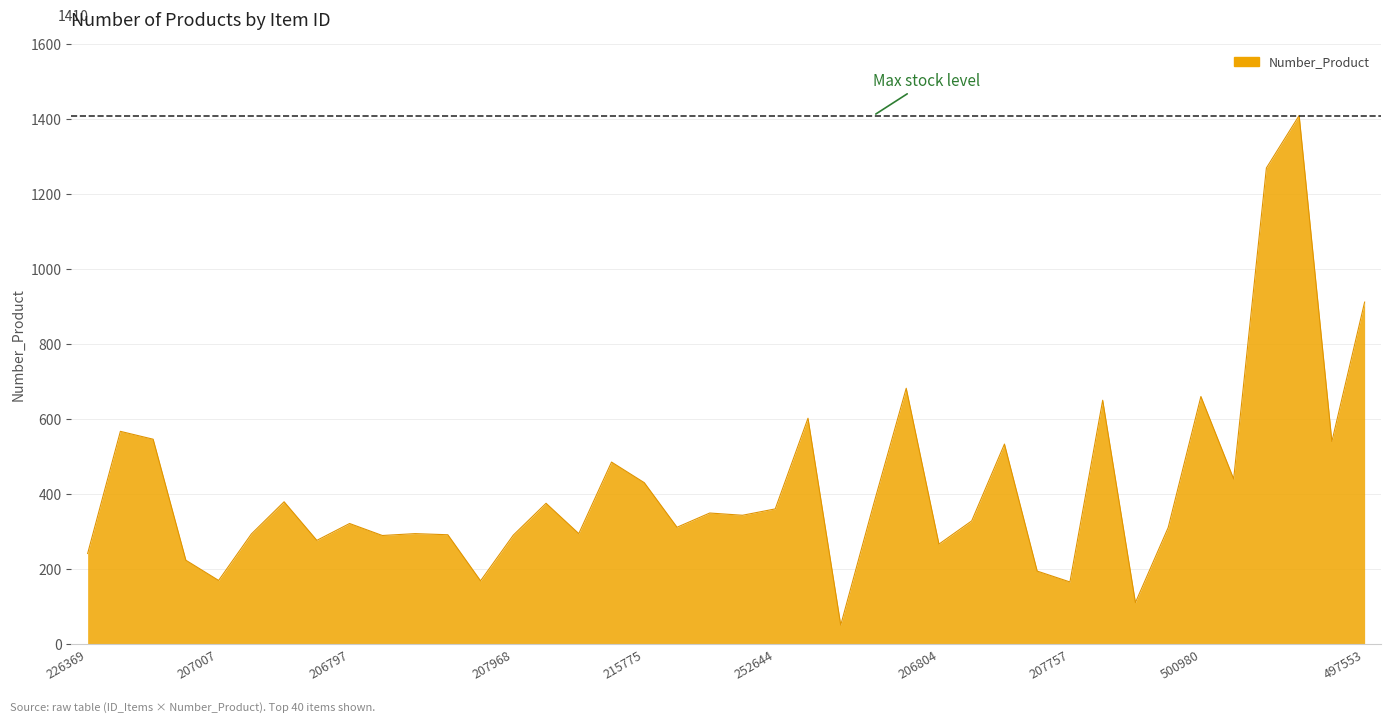

What is the difference between the maximum and minimum values?

1360